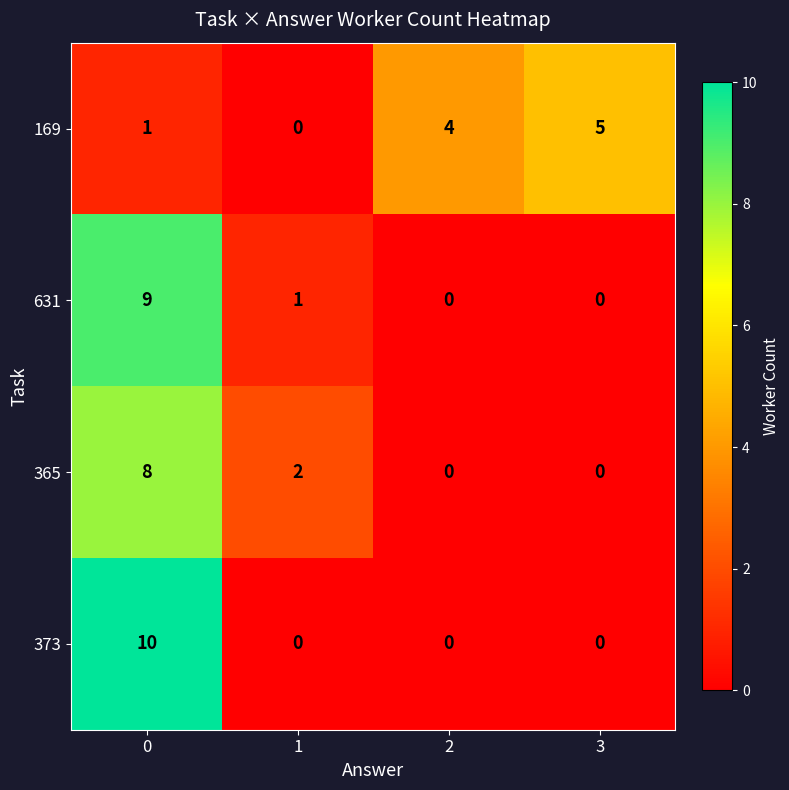

Count the 631 values in the range 0 to 9.

4